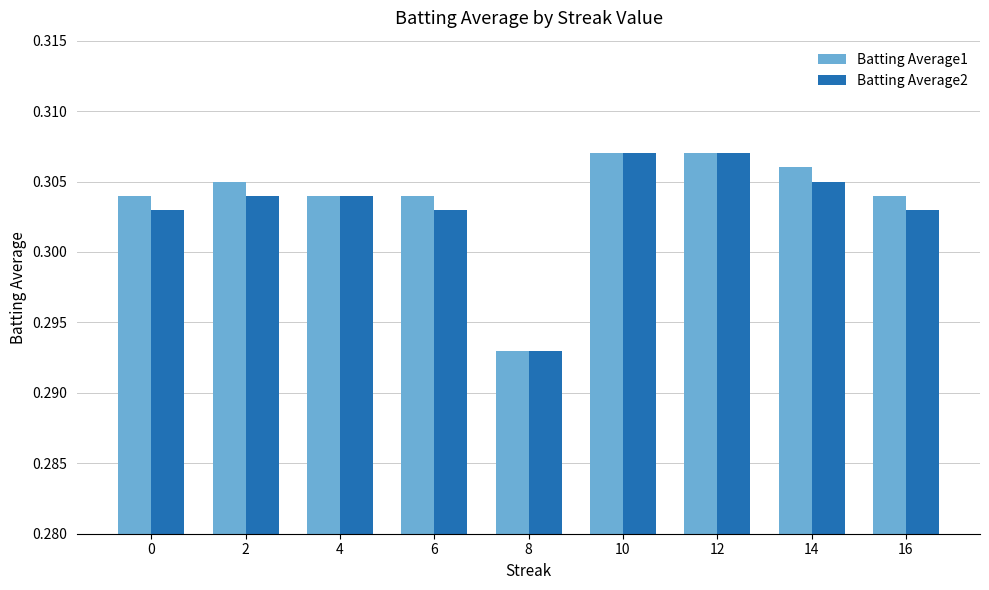

At how many categories does at least one series exceed 0?

9